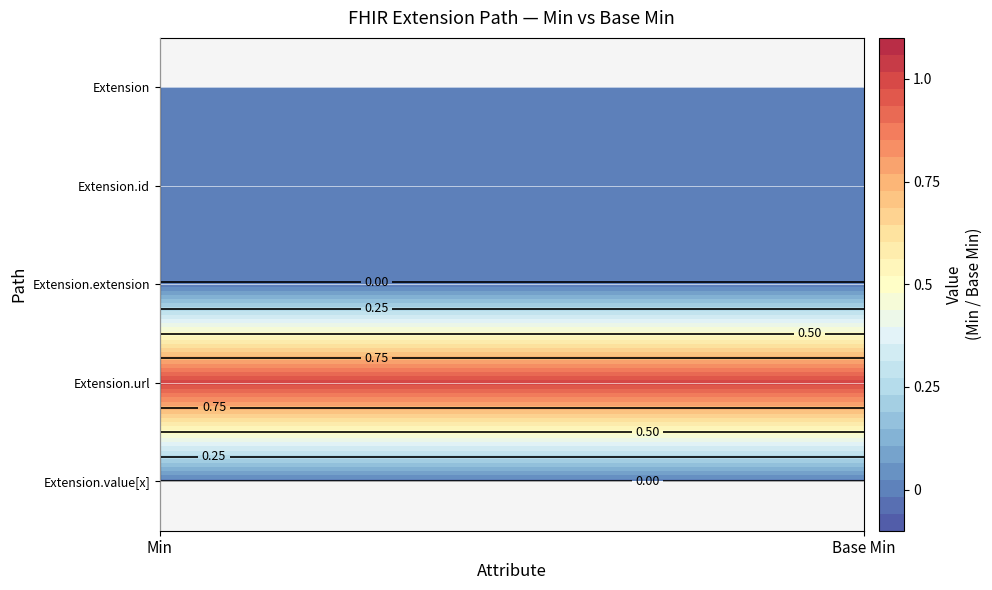

Which series has the widest spread of values?

Extension